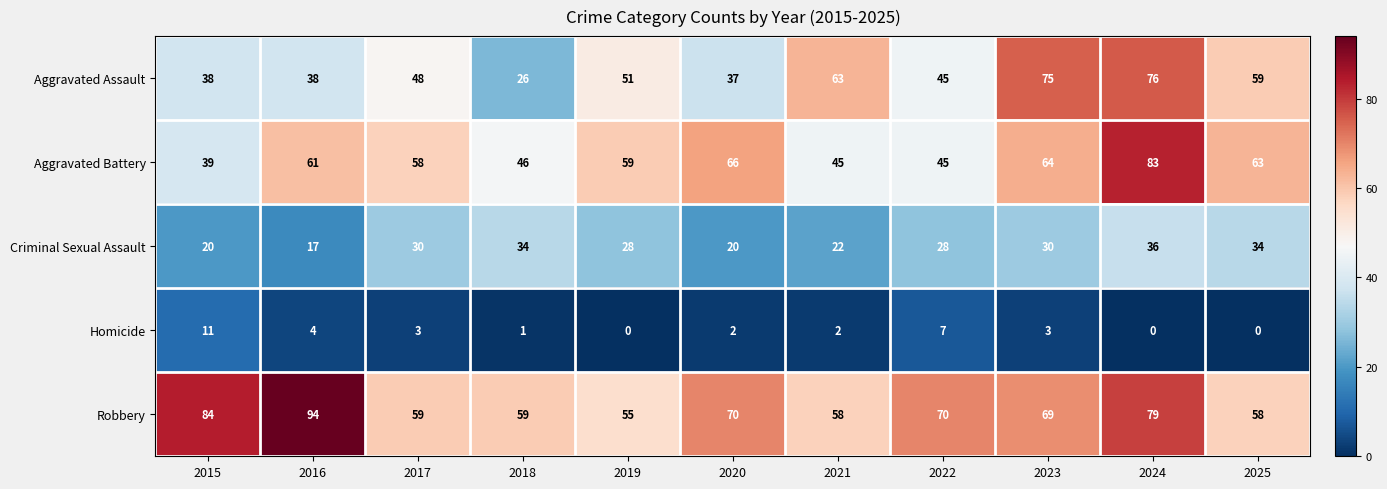

At how many categories does at least one series exceed 3?

11